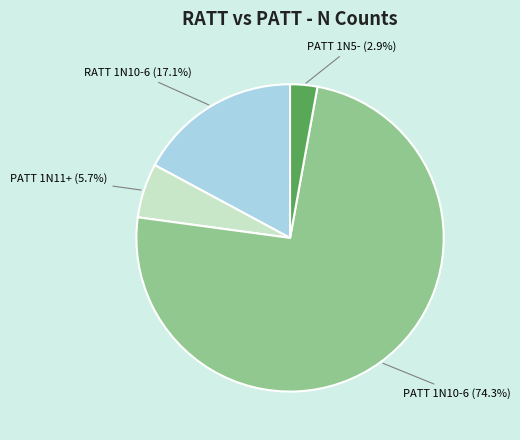

Is the sum of PATT 1N11+ and RATT 1N10-6 greater than half?

No